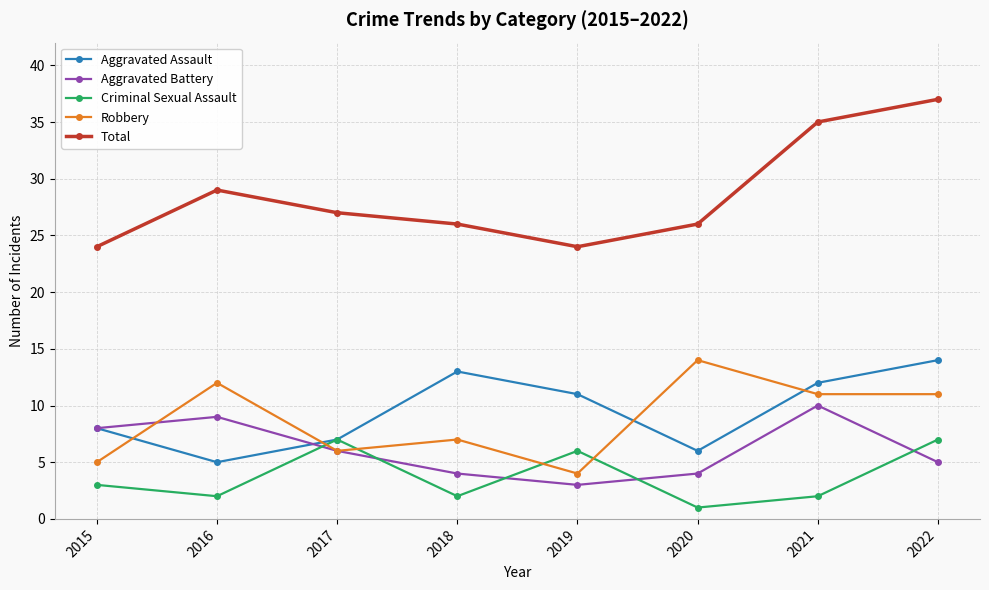

Reading left to right, extract all data points from this chart.

Aggravated Assault: 2015=8	2016=5	2017=7	2018=13	2019=11	2020=6	2021=12	2022=14
Aggravated Battery: 2015=8	2016=9	2017=6	2018=4	2019=3	2020=4	2021=10	2022=5
Criminal Sexual Assault: 2015=3	2016=2	2017=7	2018=2	2019=6	2020=1	2021=2	2022=7
Robbery: 2015=5	2016=12	2017=6	2018=7	2019=4	2020=14	2021=11	2022=11
Total: 2015=24	2016=29	2017=27	2018=26	2019=24	2020=26	2021=35	2022=37